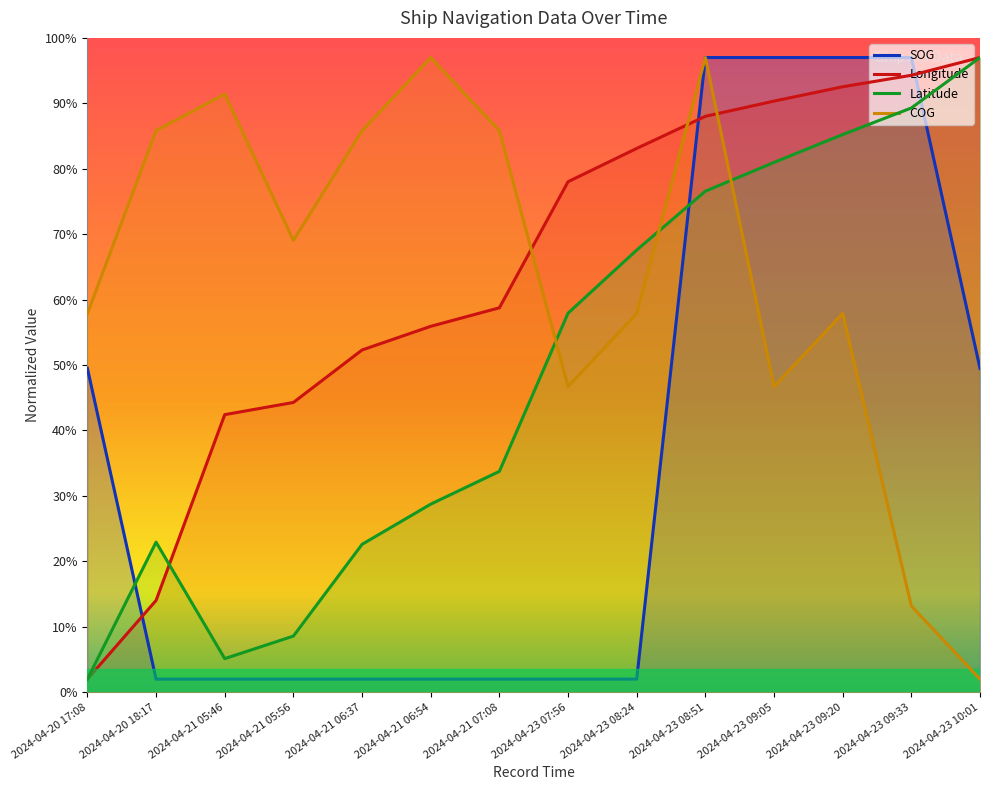

At 2024-04-23 09:33, list the series in order from smallest to largest.

COG, Latitude, Longitude, SOG